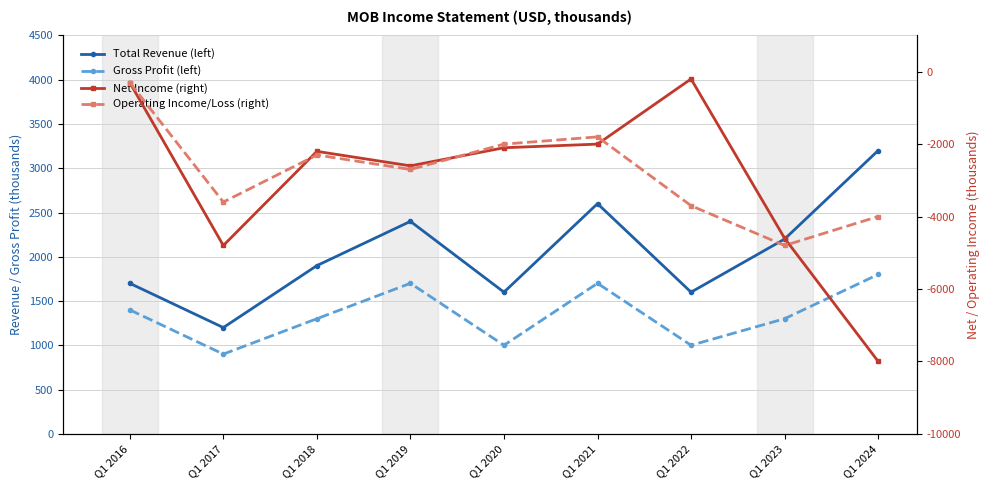

At which category does the chart reach its peak across all series?

Q1 2024